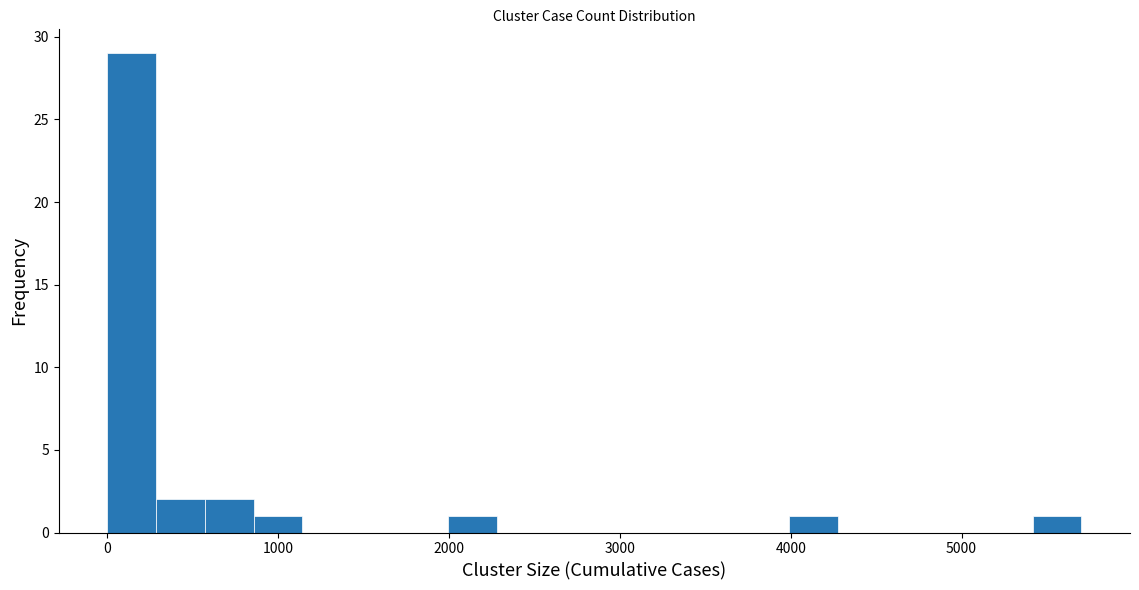

Read against the x-axis, roughly where is the centre of the tallest bar?

100